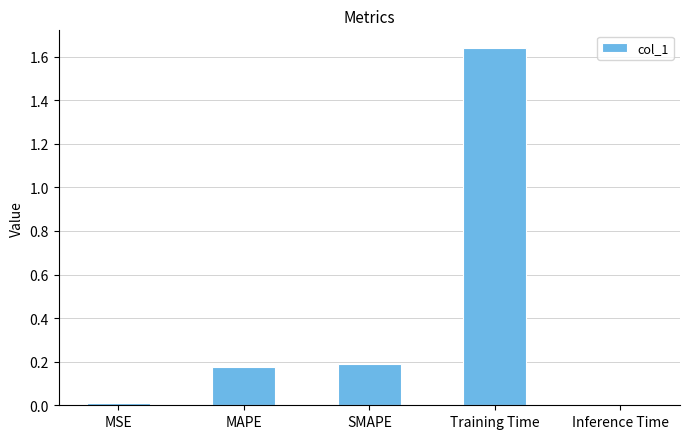

Which has a higher value, Training Time or Inference Time?

Training Time